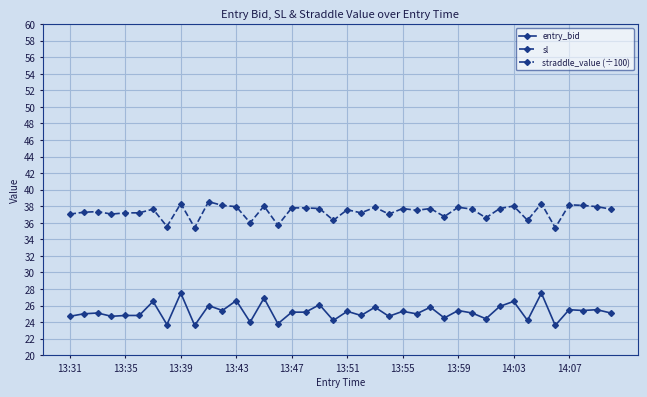

True or false: entry_bid and sl intersect in this chart.

False